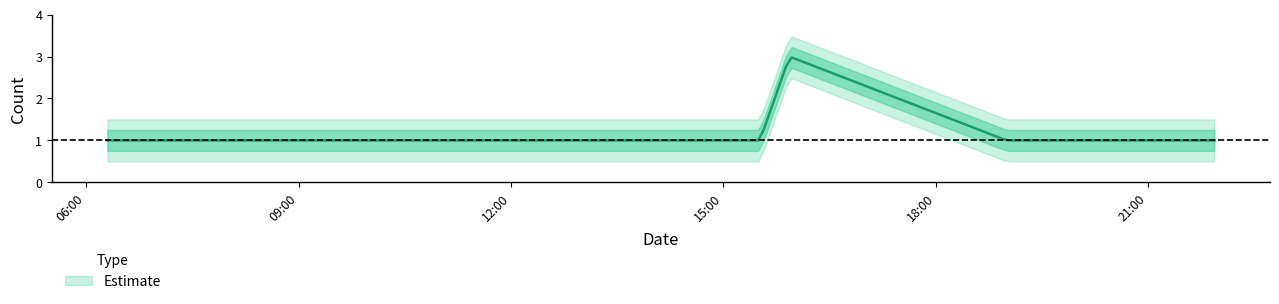

What is the value of the 2nd point from the left?

1